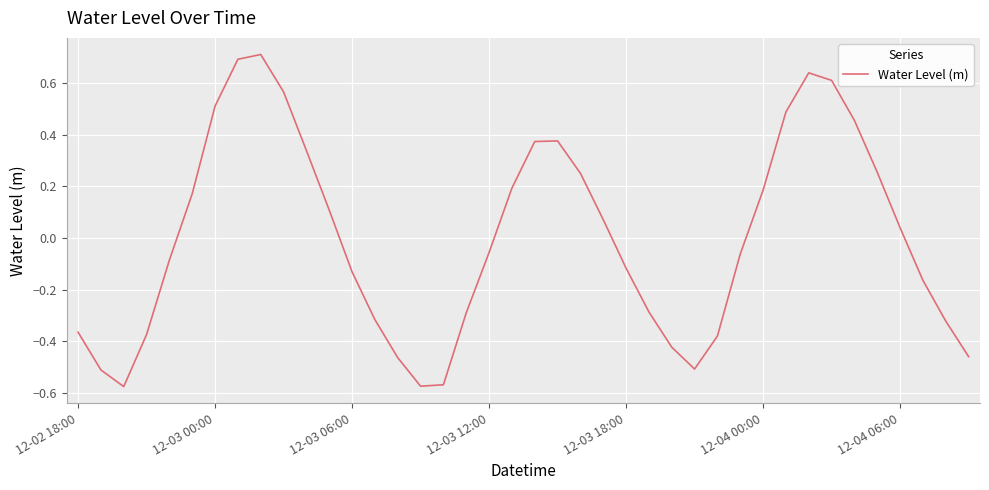

What is the maximum value shown in the chart?

0.7